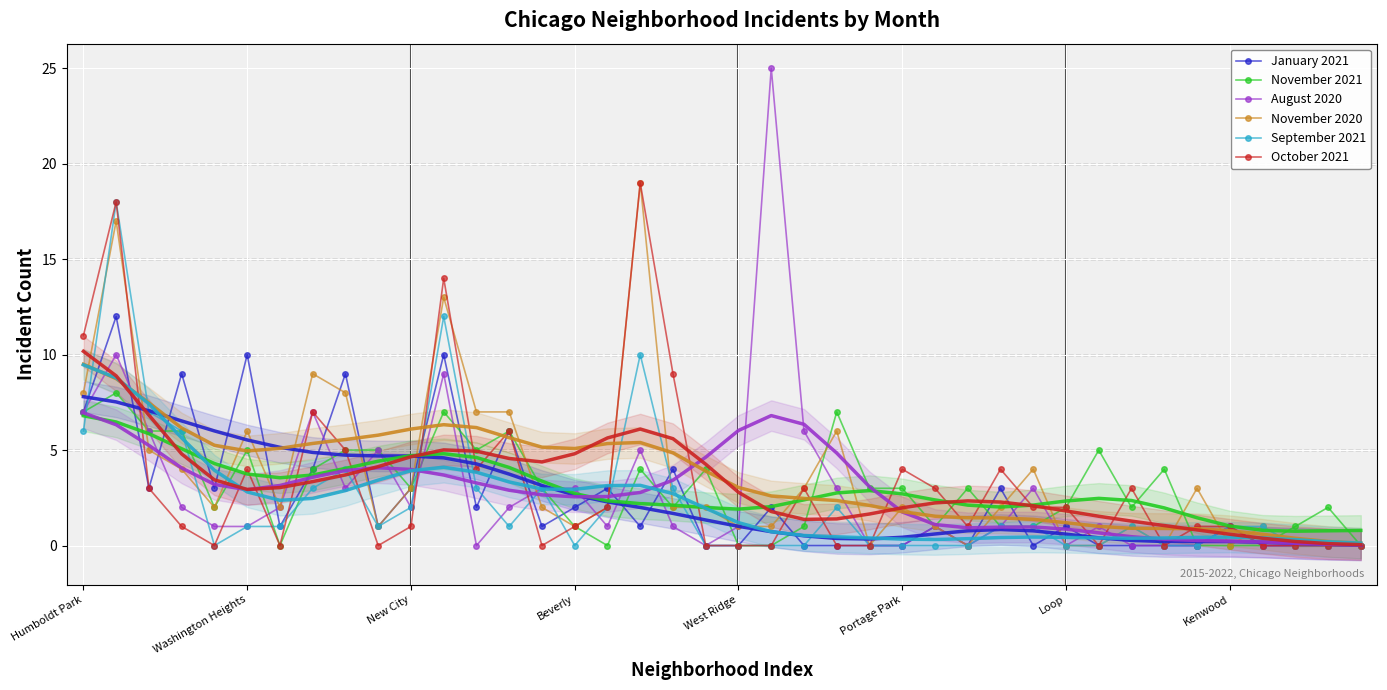

What is the maximum value for August 2020?

25